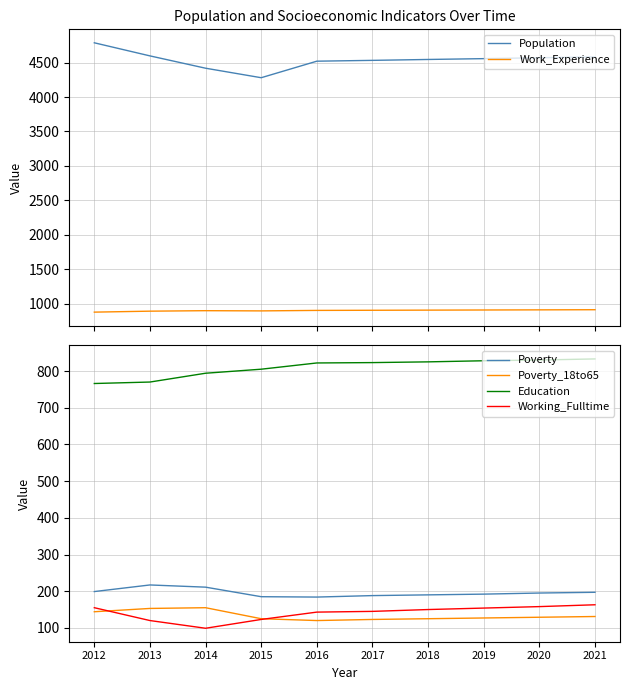

At which label is Education closest to 799?

2014